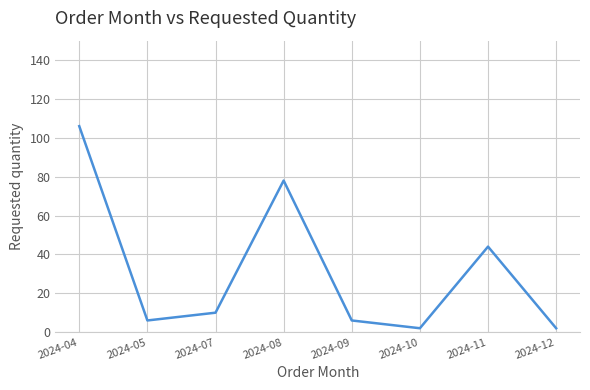

How many lines are shown in the chart?

1